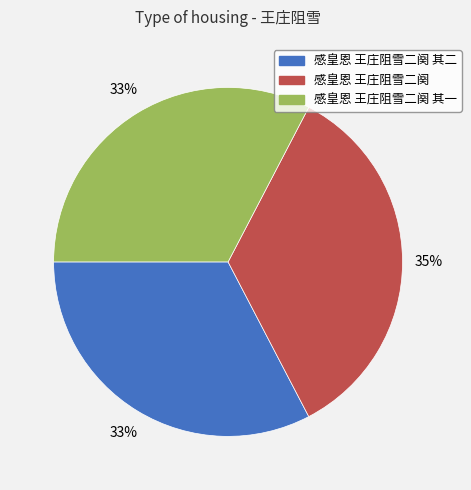

Count the number of slices in the pie.

3